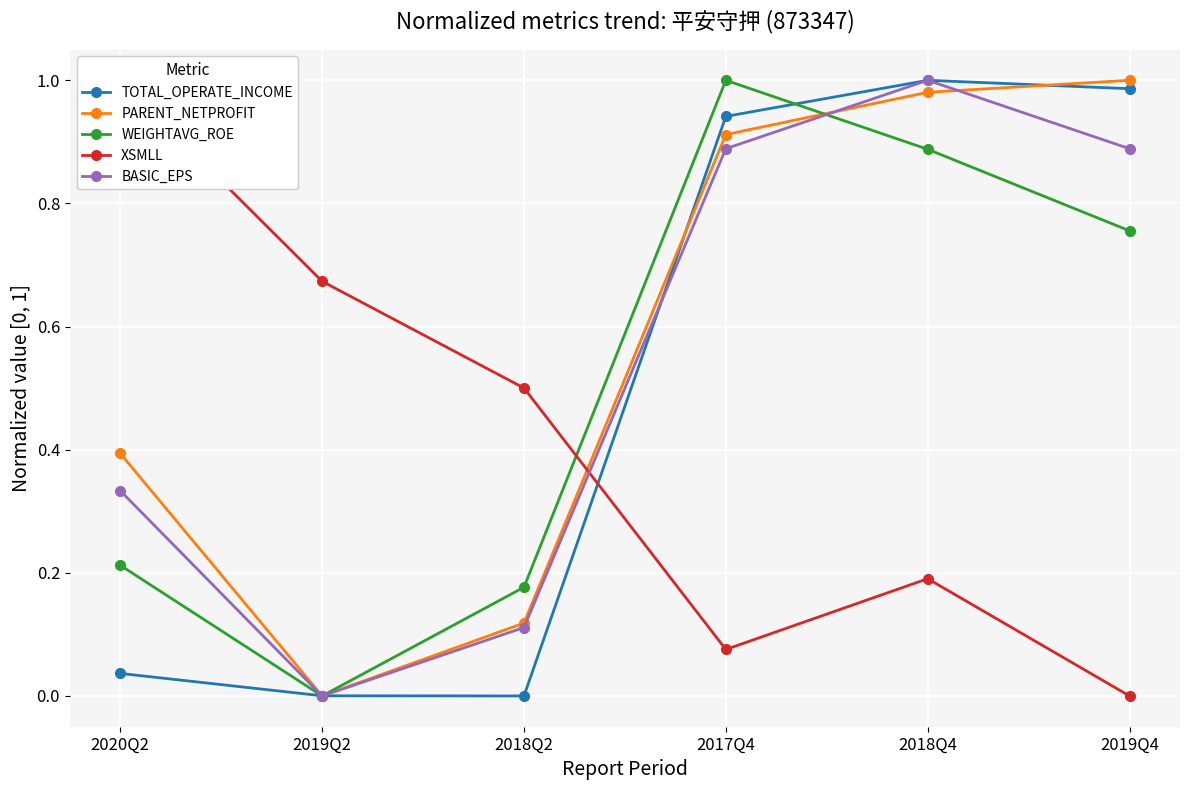

Where do TOTAL_OPERATE_INCOME and WEIGHTAVG_ROE first cross each other?

2020Q2 and 2019Q2